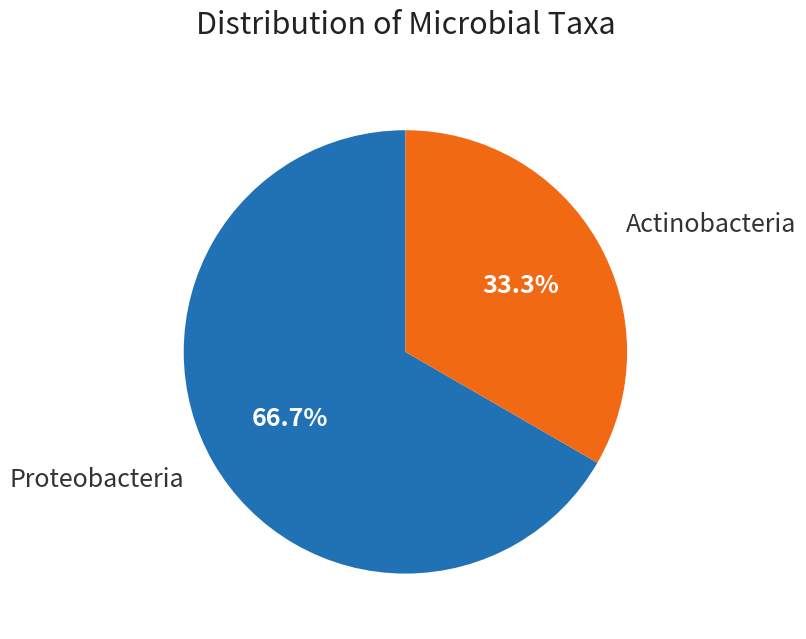

Approximately how many times larger is the value at Proteobacteria compared to Actinobacteria?

2.0